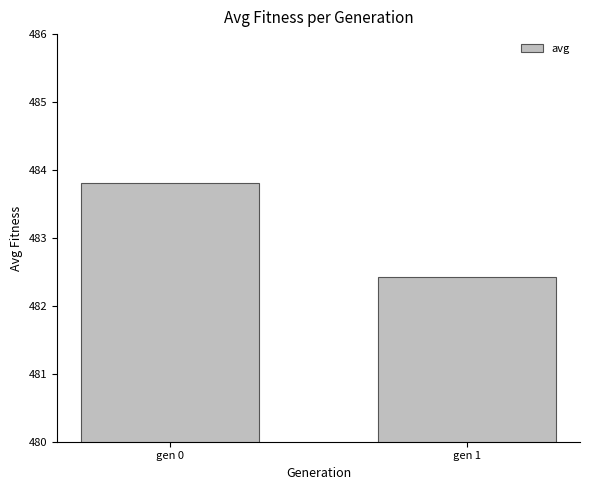

What is the difference between the values at gen 0 and gen 1?

1.4